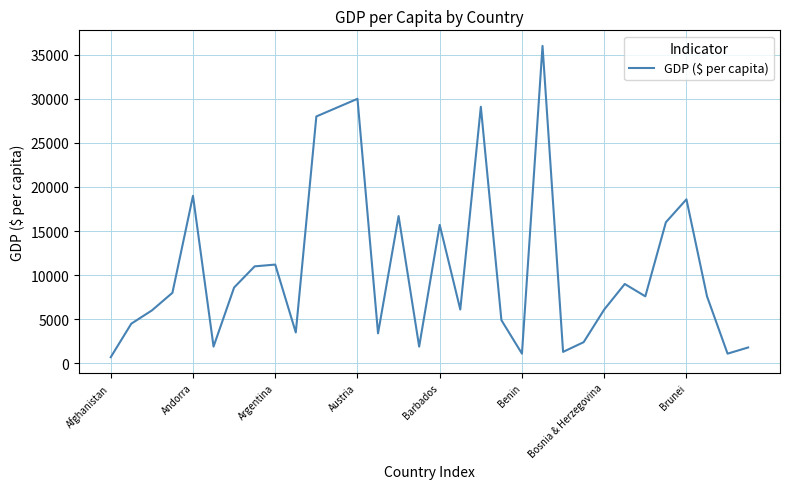

What is the maximum value shown in the chart?

36000